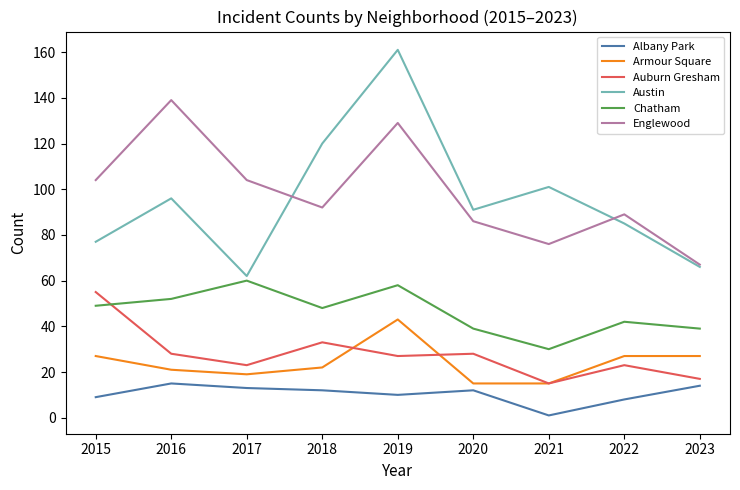

At which label does Englewood first exceed 92?

2015